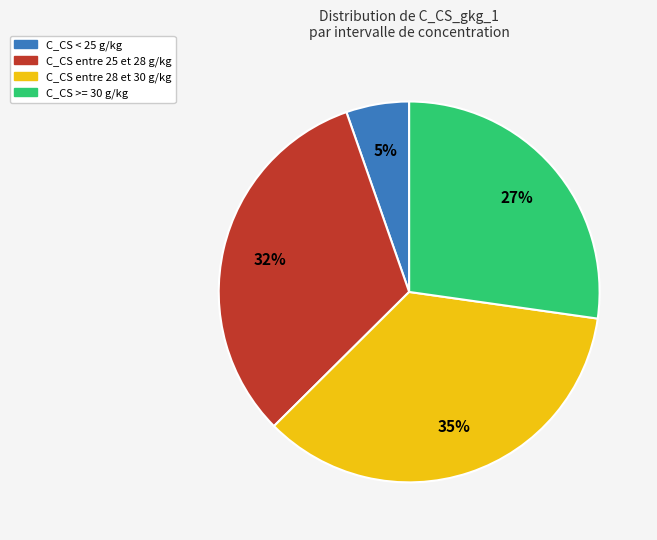

Which category has the smallest portion of the pie?

C_CS < 25 g/kg